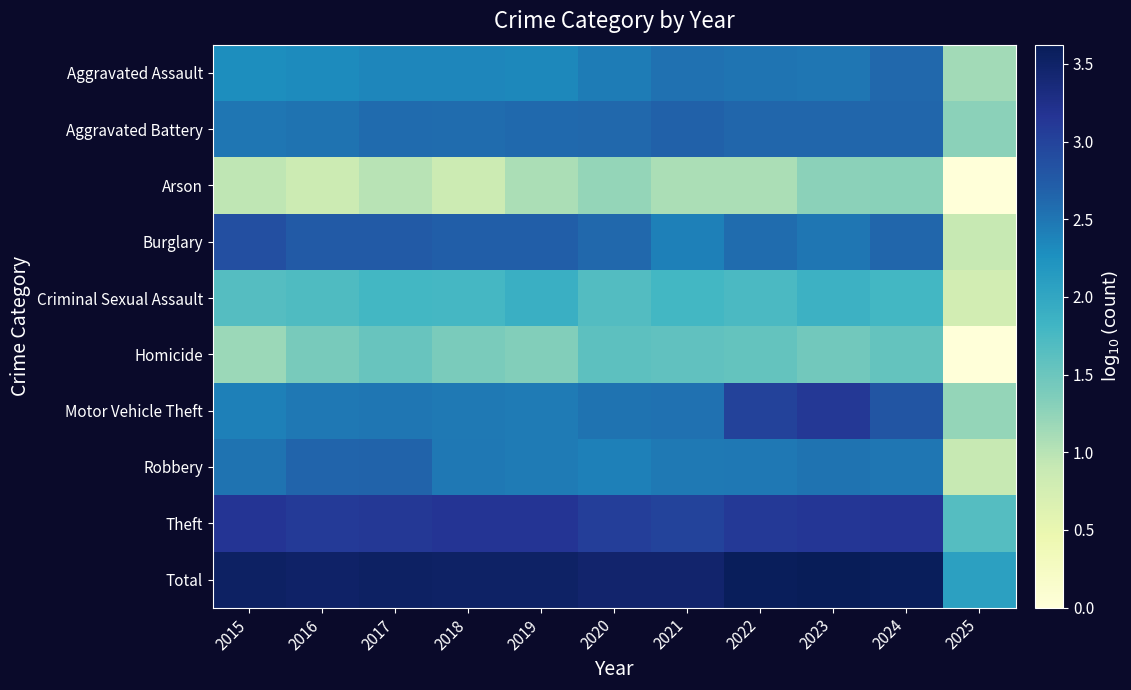

How many series are shown in this chart?

10